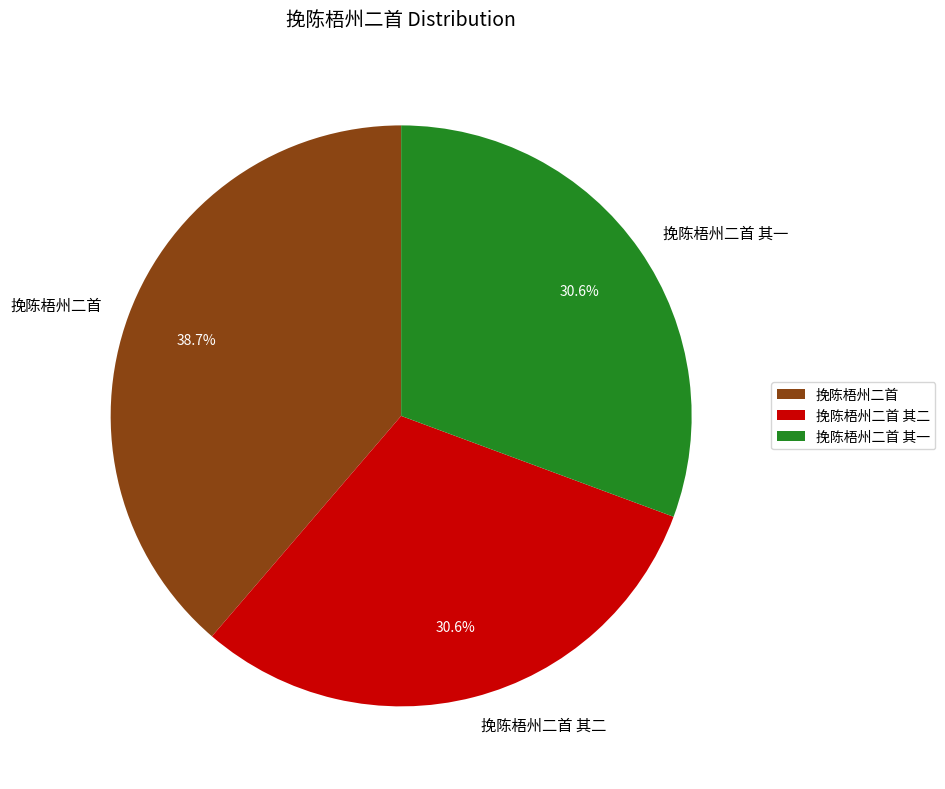

To the nearest percent, what portion does 挽陈梧州二首 其一 represent?

31%